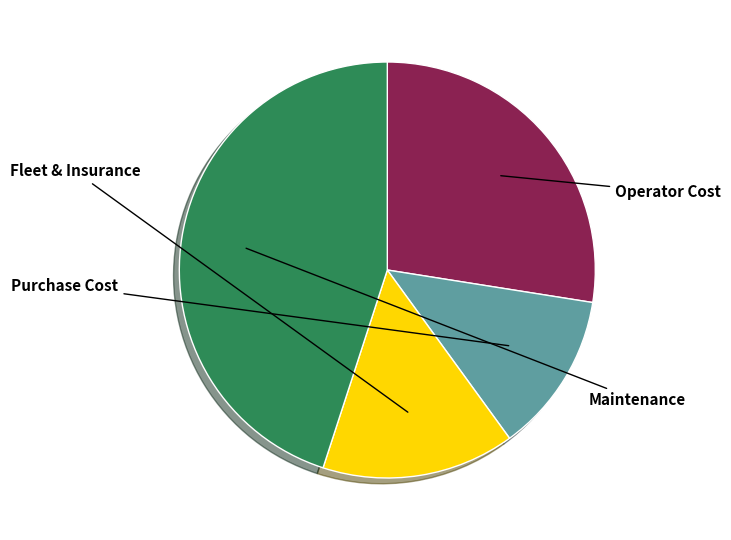

Does any single category account for the majority?

No